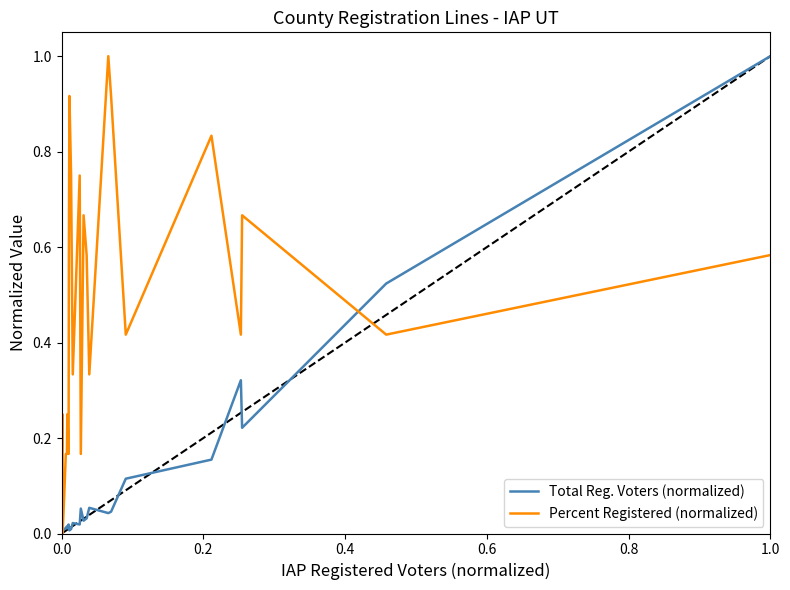

After their last crossing, which series has the higher values: Percent Registered (normalized) or Total Reg. Voters (normalized)?

Total Reg. Voters (normalized)